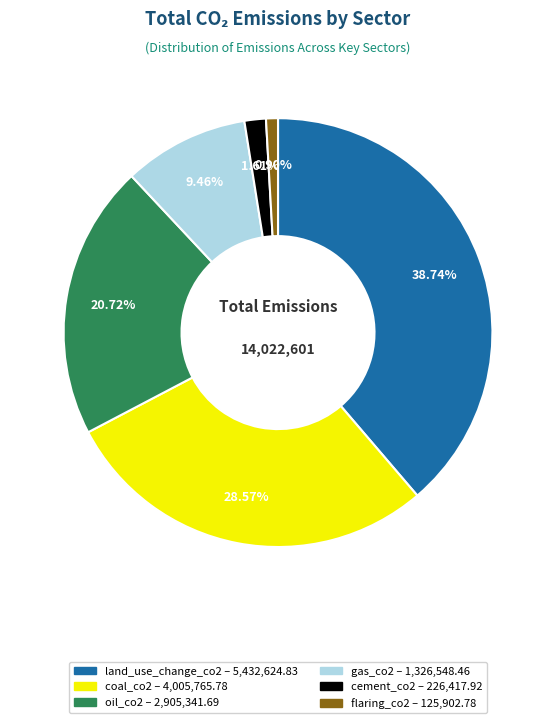

Count the number of slices in the pie.

6